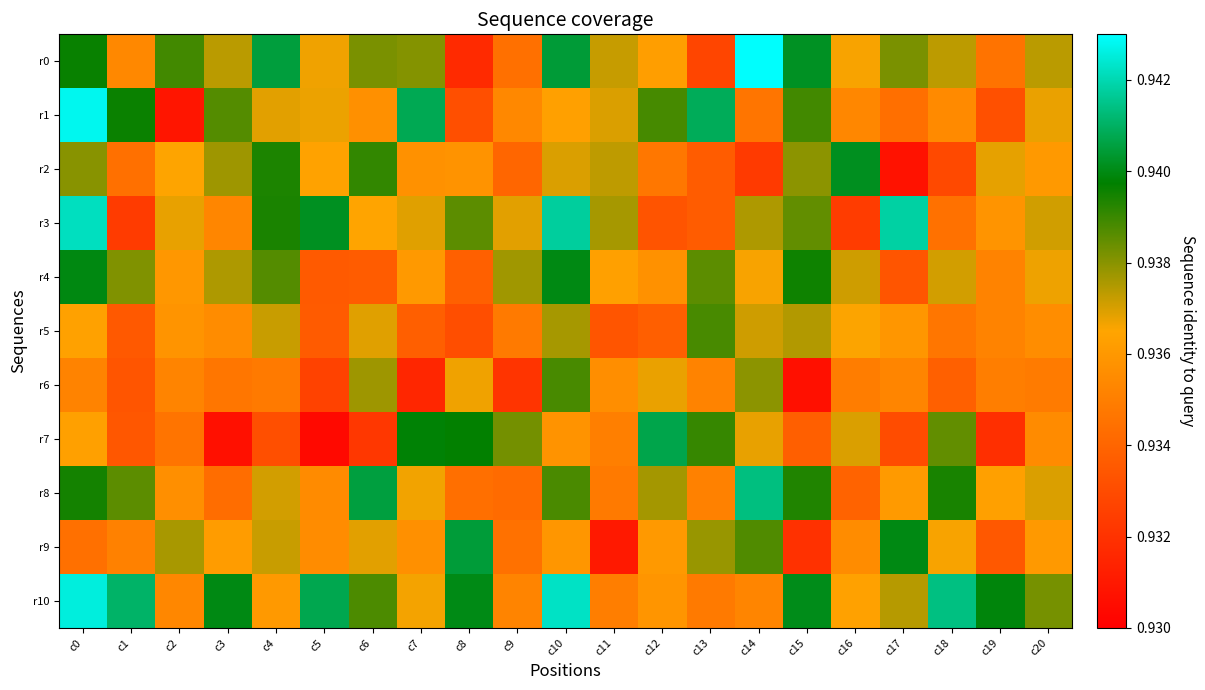

How many data points does each series have?

21